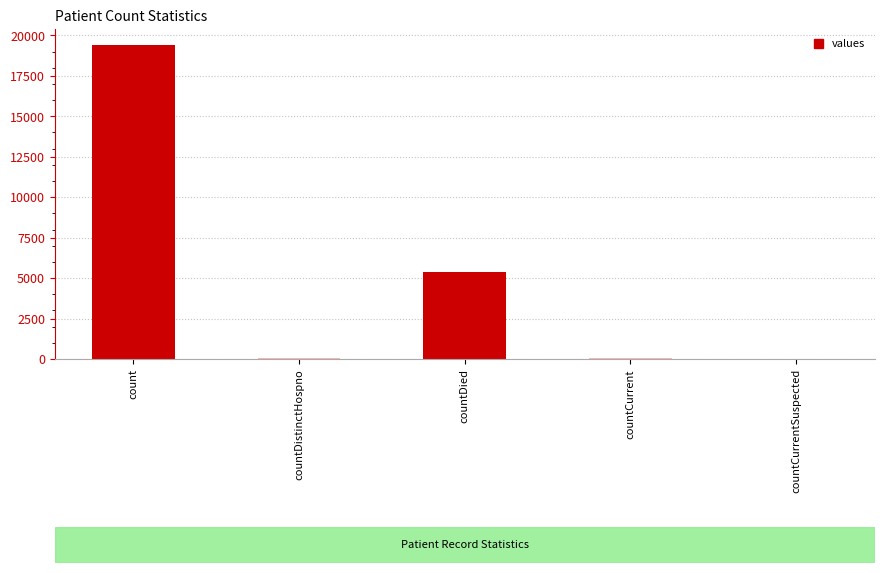

At which category does the chart reach its peak across all series?

count